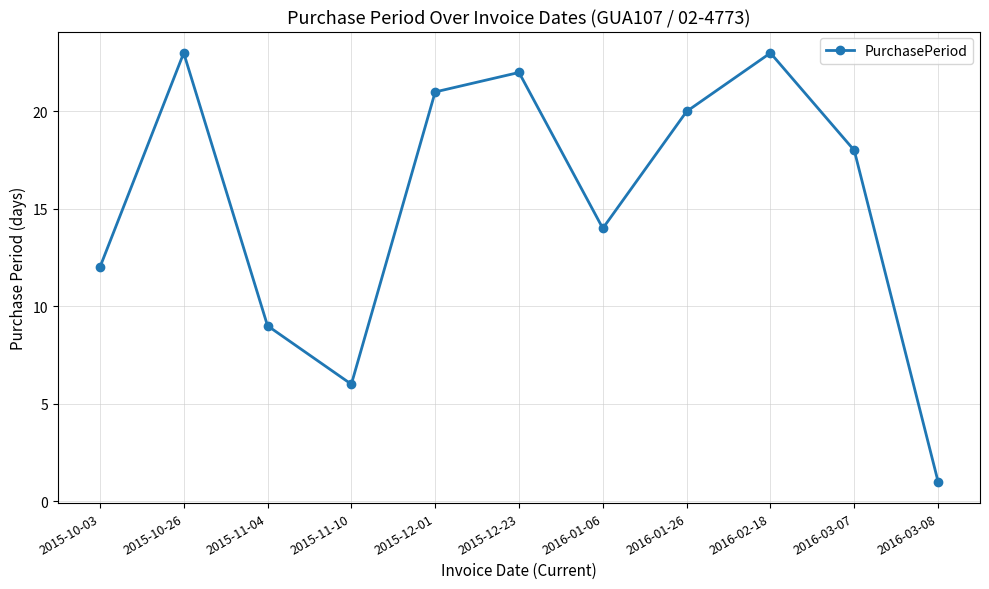

What is the maximum value shown in the chart?

23